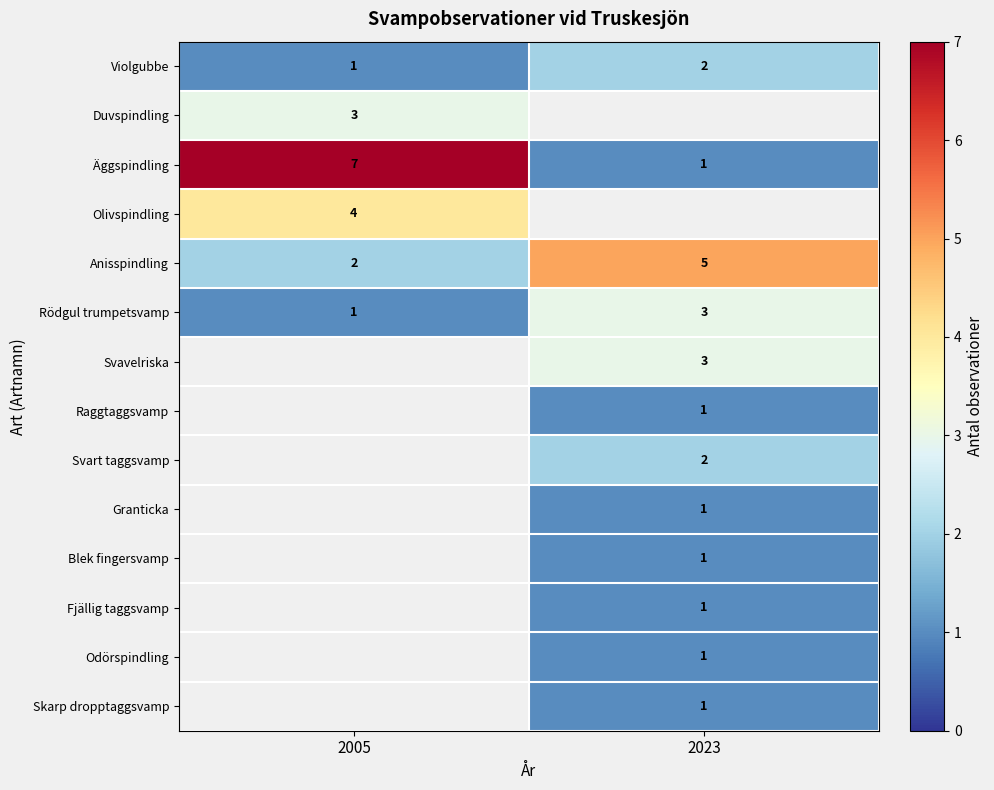

Is the value of Anisspindling at 2023 greater than the value of Fjällig taggsvamp at 2023?

Yes